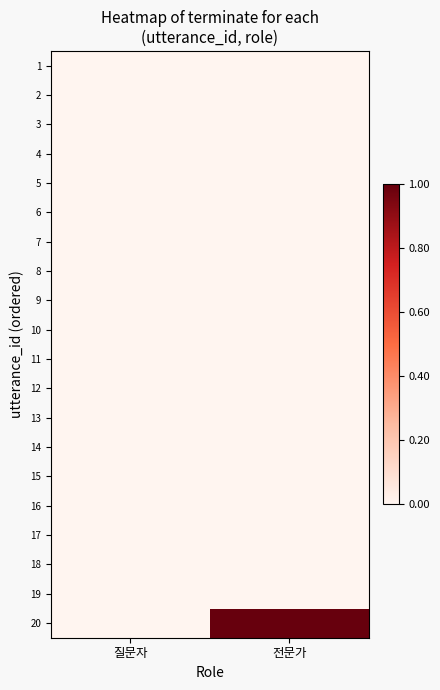

Rank the series at 질문자 from lowest to highest value.

1, 2, 3, 4, 5, 6, 7, 8, 9, 10, 11, 12, 13, 14, 15, 16, 17, 18, 19, 20